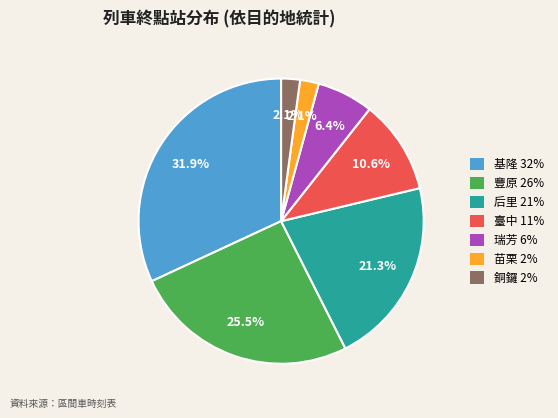

Combined, do 基隆 and 后里 account for over 50%?

Yes